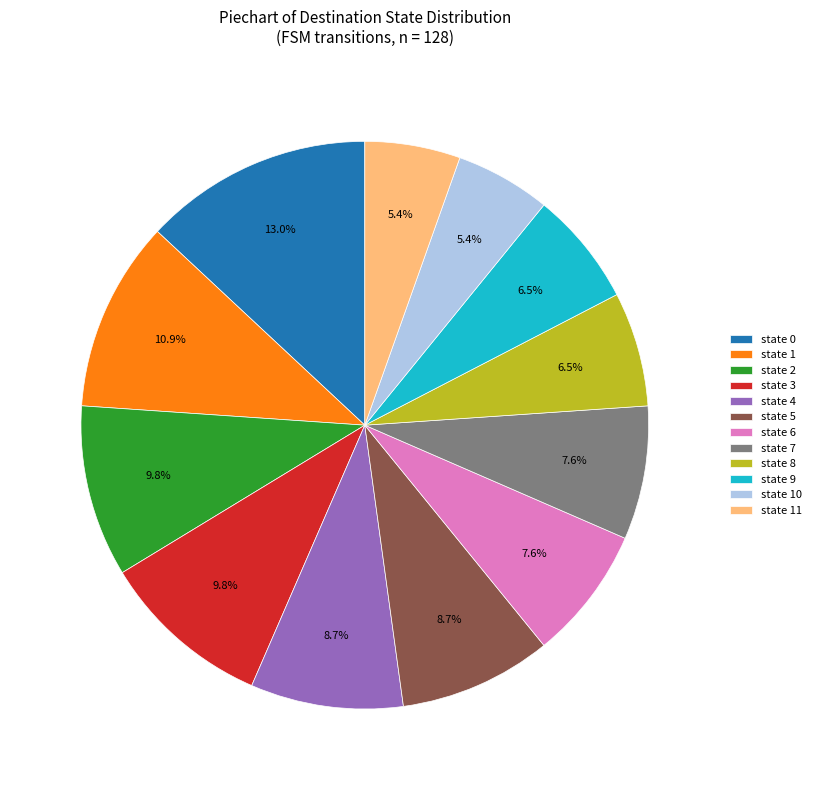

Does any single category account for the majority?

No